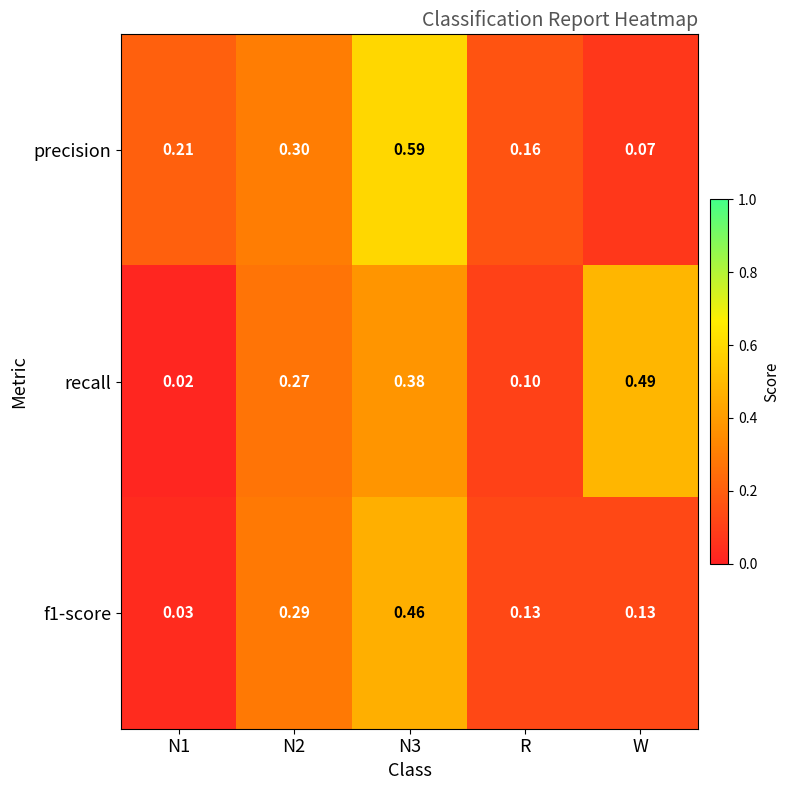

List the series in order of their overall mean, lowest first.

f1-score, recall, precision